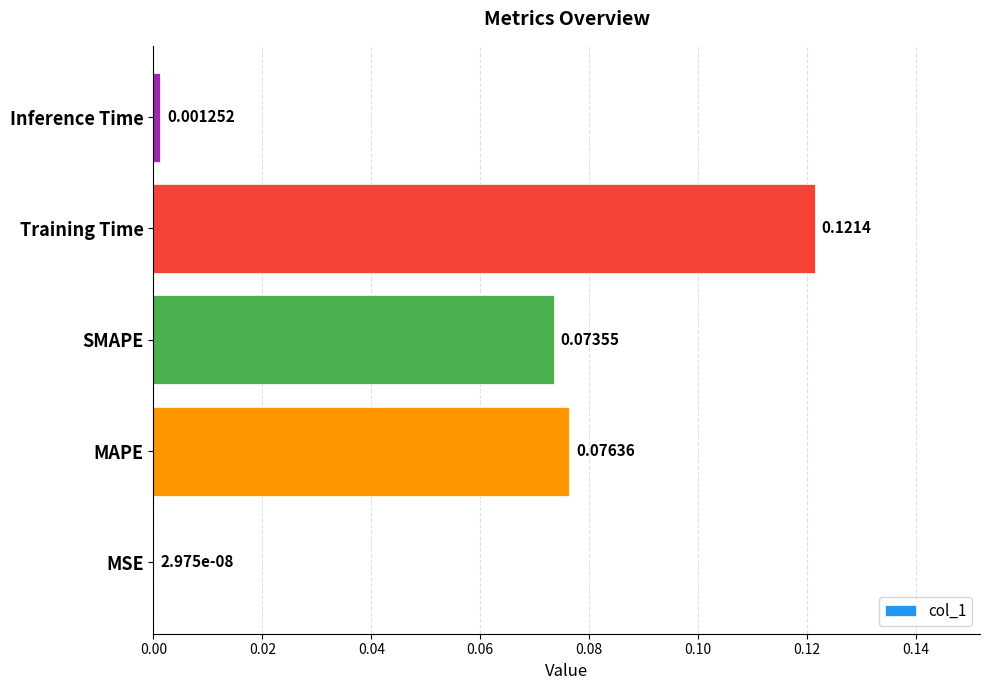

Where is the data nearest to the value 0?

MSE